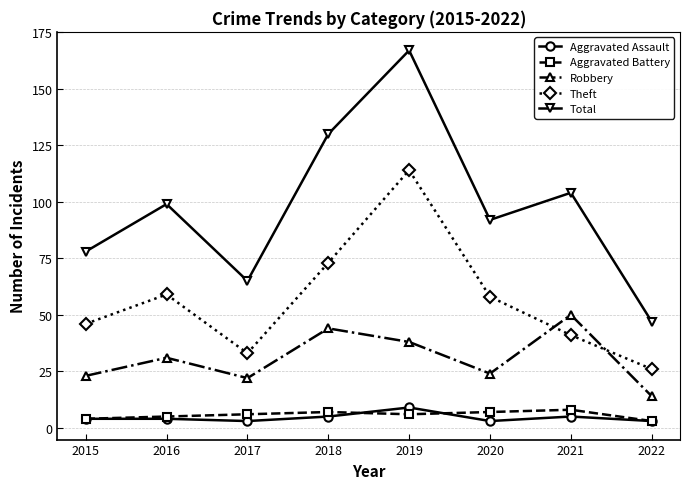

True or false: Aggravated Assault and Total intersect in this chart.

False